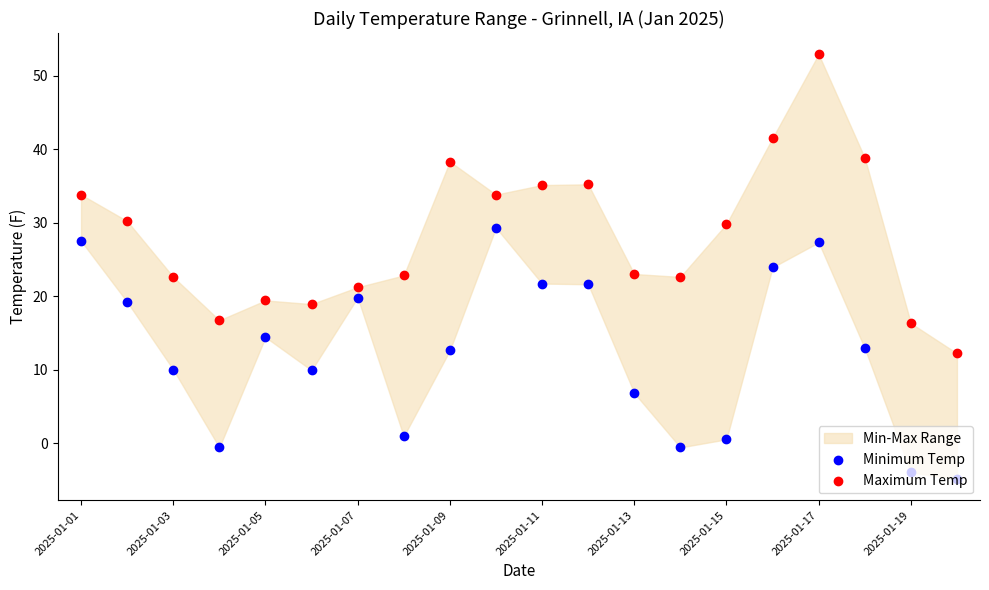

Is the value of Minimum Temp at 17 greater than the value of Maximum Temp at 11?

No